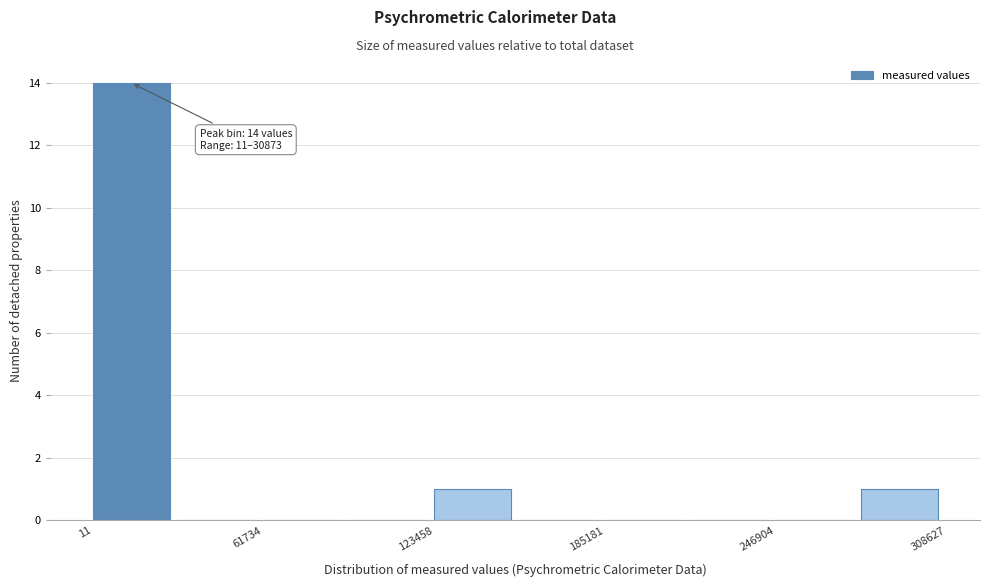

Around what value on the x-axis is the tallest bar? Give the approximate position of its centre, as read against the axis.

10000